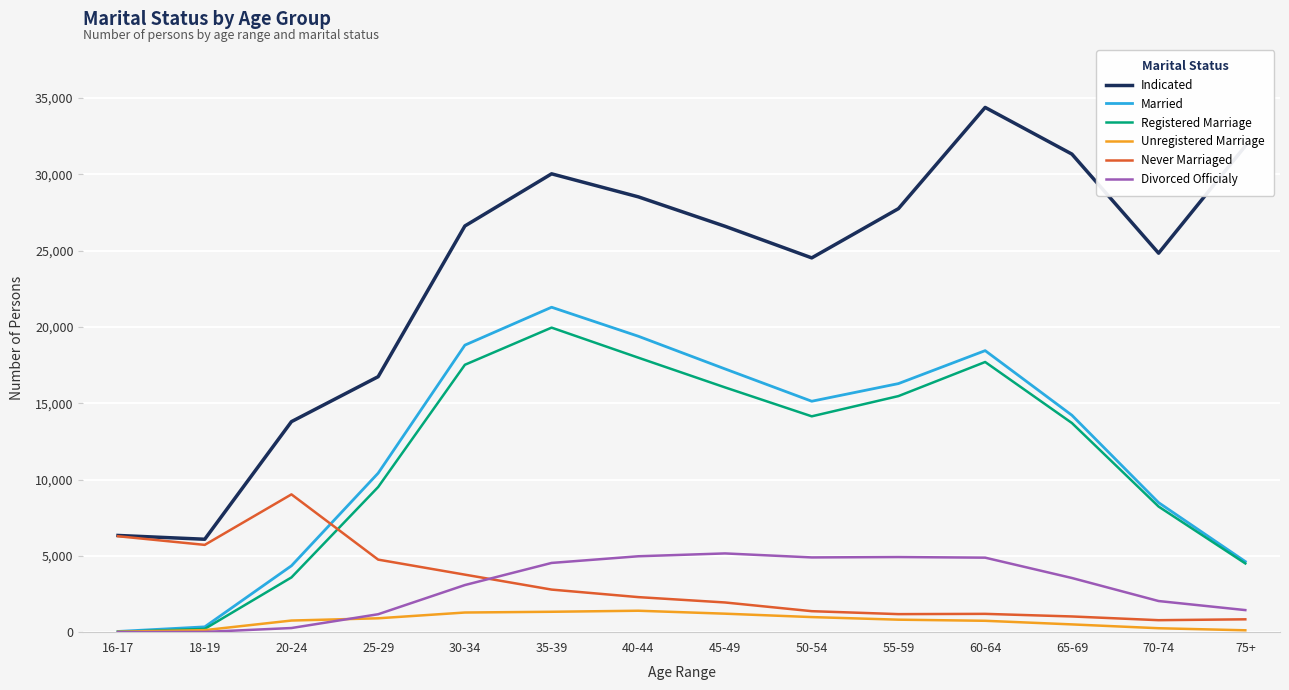

The value of Divorced Officialy at 50-54 is 4896. True or false?

True